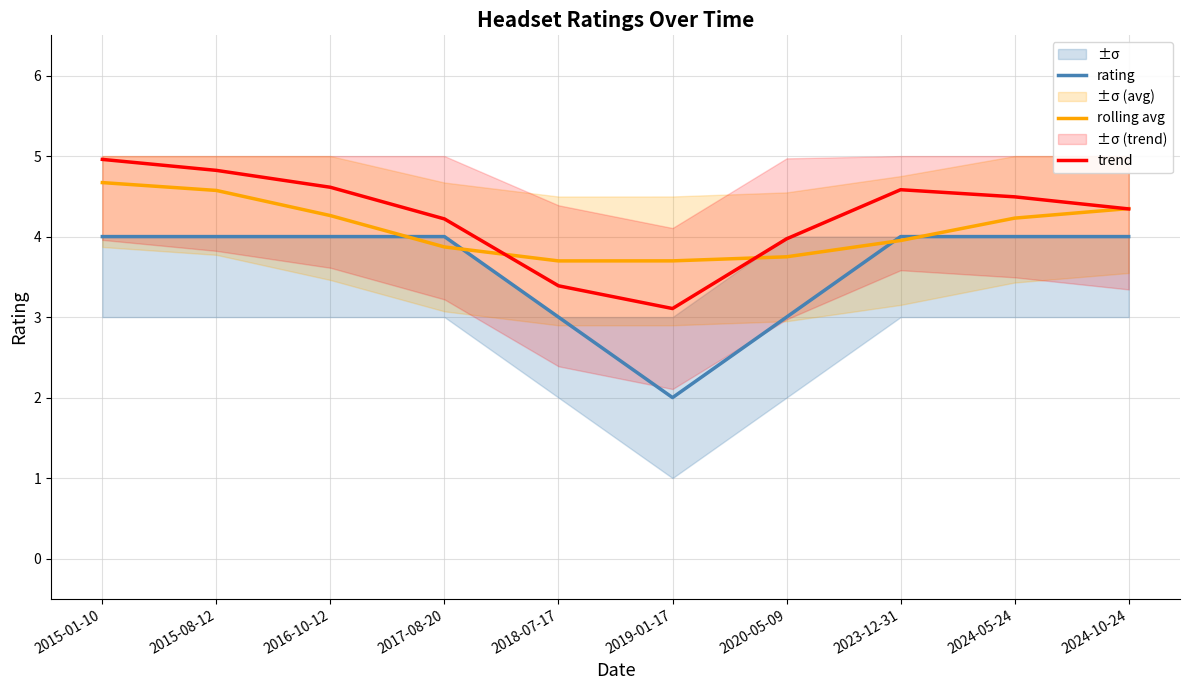

True or false: rating has more than 2 points higher than both neighbors.

False